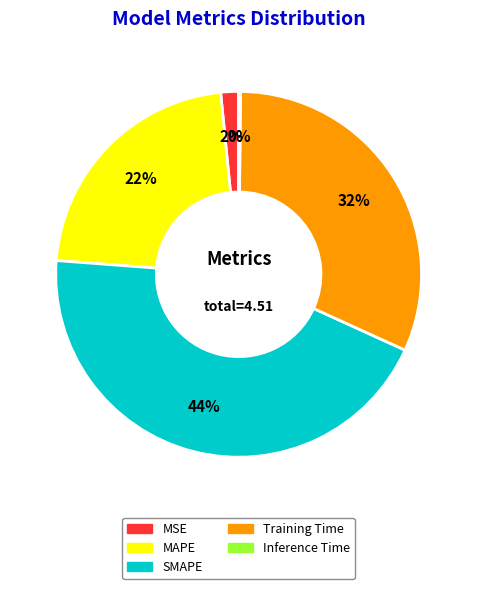

To the nearest percent, what is the difference between the largest and smallest slice percentages?

44%